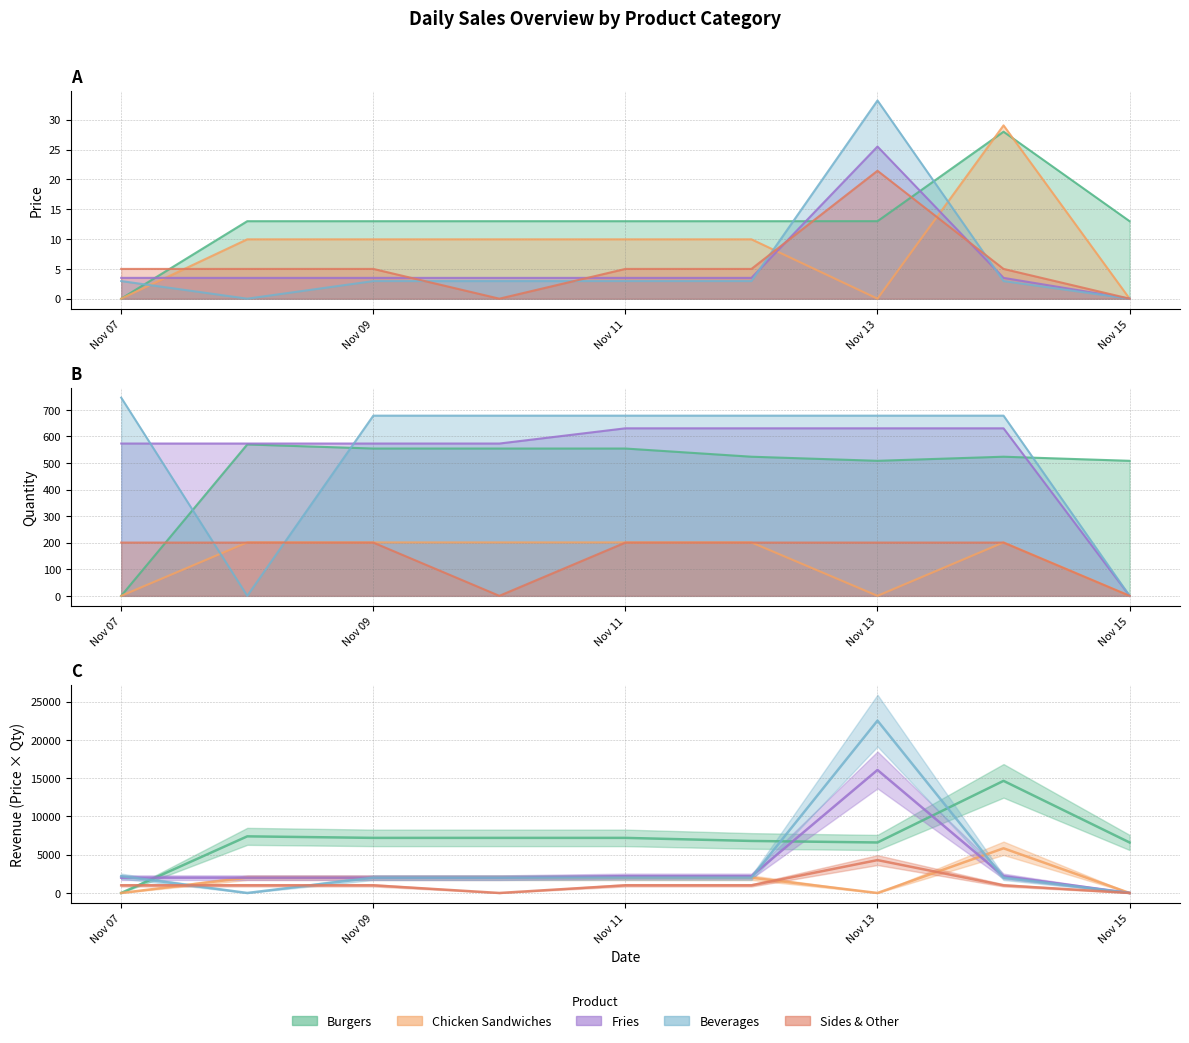

What is the value of the Fries point at the 8th from the left?

3.5